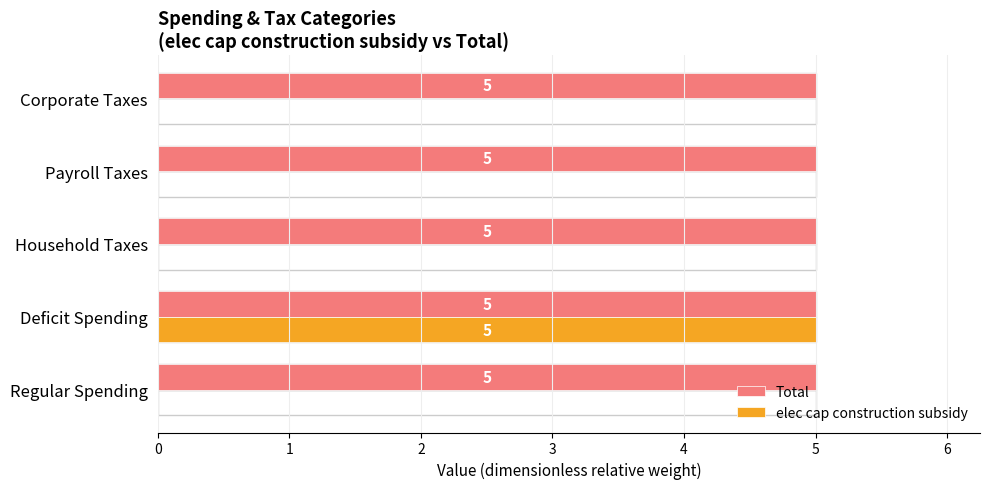

How many data points does each series have?

5